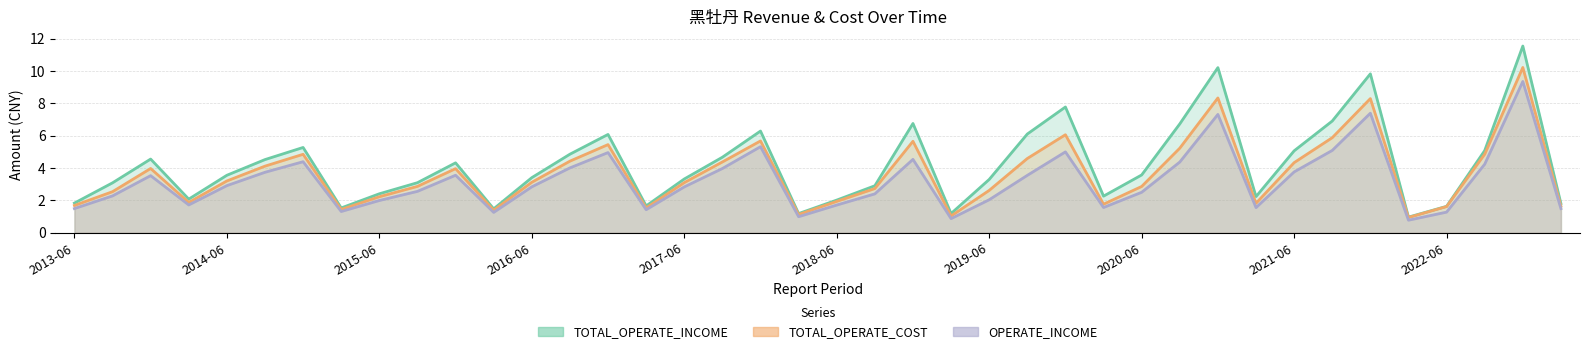

Between 2016-03 and 2019-09, which series saw the biggest shift?

TOTAL_OPERATE_INCOME